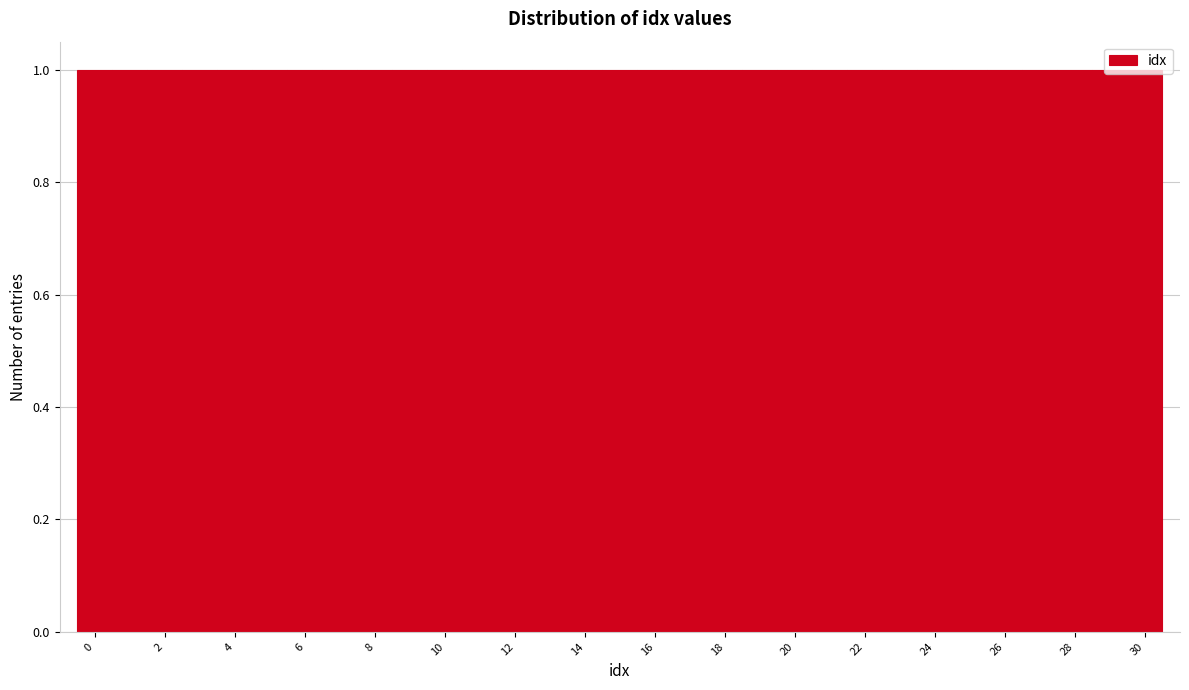

Reading left to right, transcribe this chart: for each bar, give the range it covers on the x-axis and its height. Neither the bar edges nor the heights are printed on the chart, so give them approximately, as read against the axes.

-0.5 to 0.5: 1
0.5 to 1.5: 1
1.5 to 2.5: 1
2.5 to 3.5: 1
3.5 to 4.5: 1
4.5 to 5.5: 1
5.5 to 6.5: 1
6.5 to 7.5: 1
7.5 to 8.5: 1
8.5 to 9.5: 1
9.5 to 10.5: 1
10.5 to 11.5: 1
11.5 to 12.5: 1
12.5 to 13.5: 1
13.5 to 14.5: 1
14.5 to 15.5: 1
15.5 to 16.5: 1
16.5 to 17.5: 1
17.5 to 18.5: 1
18.5 to 19.5: 1
19.5 to 20.5: 1
20.5 to 21.5: 1
21.5 to 22.5: 1
22.5 to 23.5: 1
23.5 to 24.5: 1
24.5 to 25.5: 1
25.5 to 26.5: 1
26.5 to 27.5: 1
27.5 to 28.5: 1
28.5 to 29.5: 1
29.5 to 30.5: 1